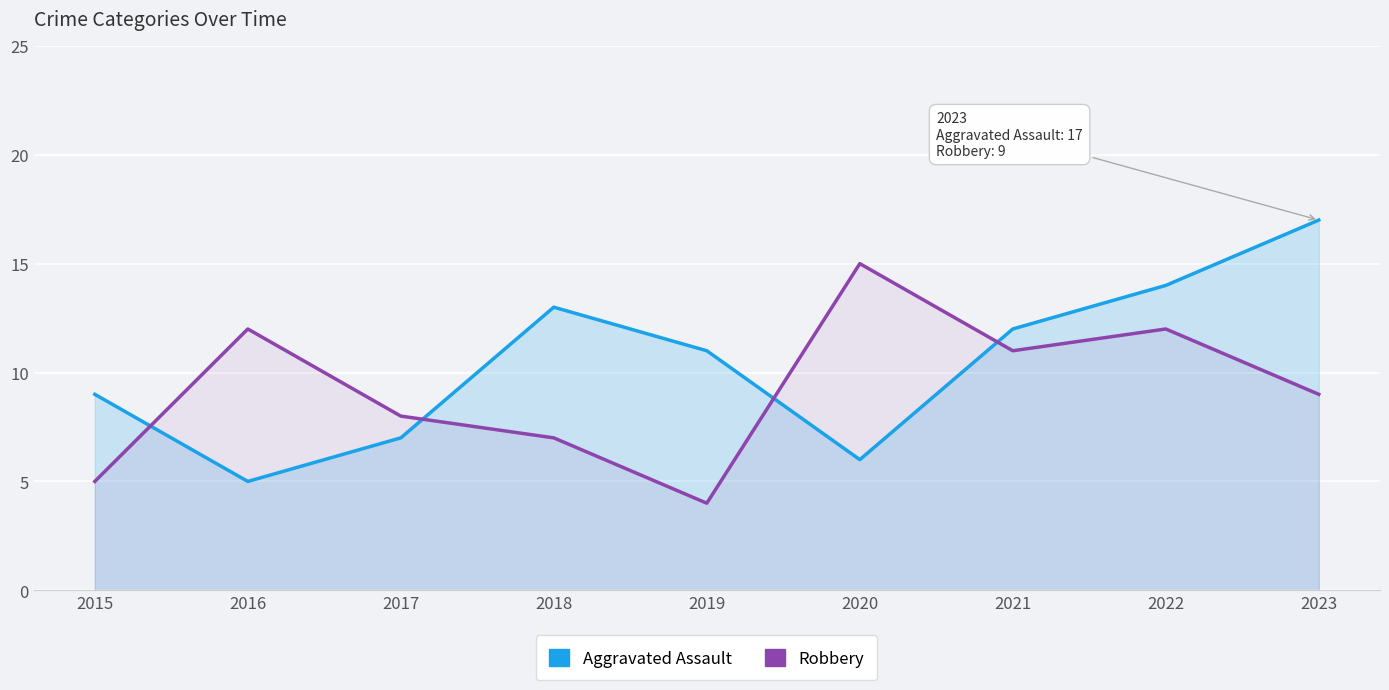

Is it true that Robbery equals 12 at 2018?

False